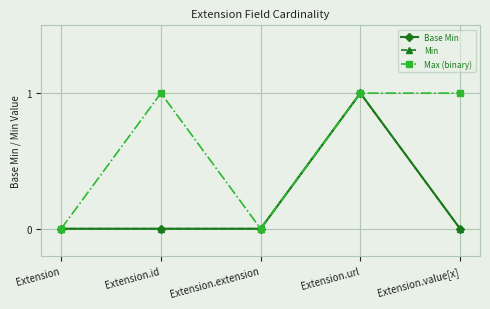

True or false: Max (binary) and Min cross at least once.

False